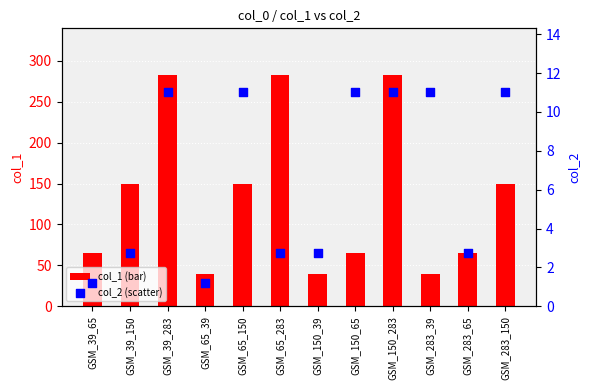

At which category is the sum across all series the highest?

GSM_39_283